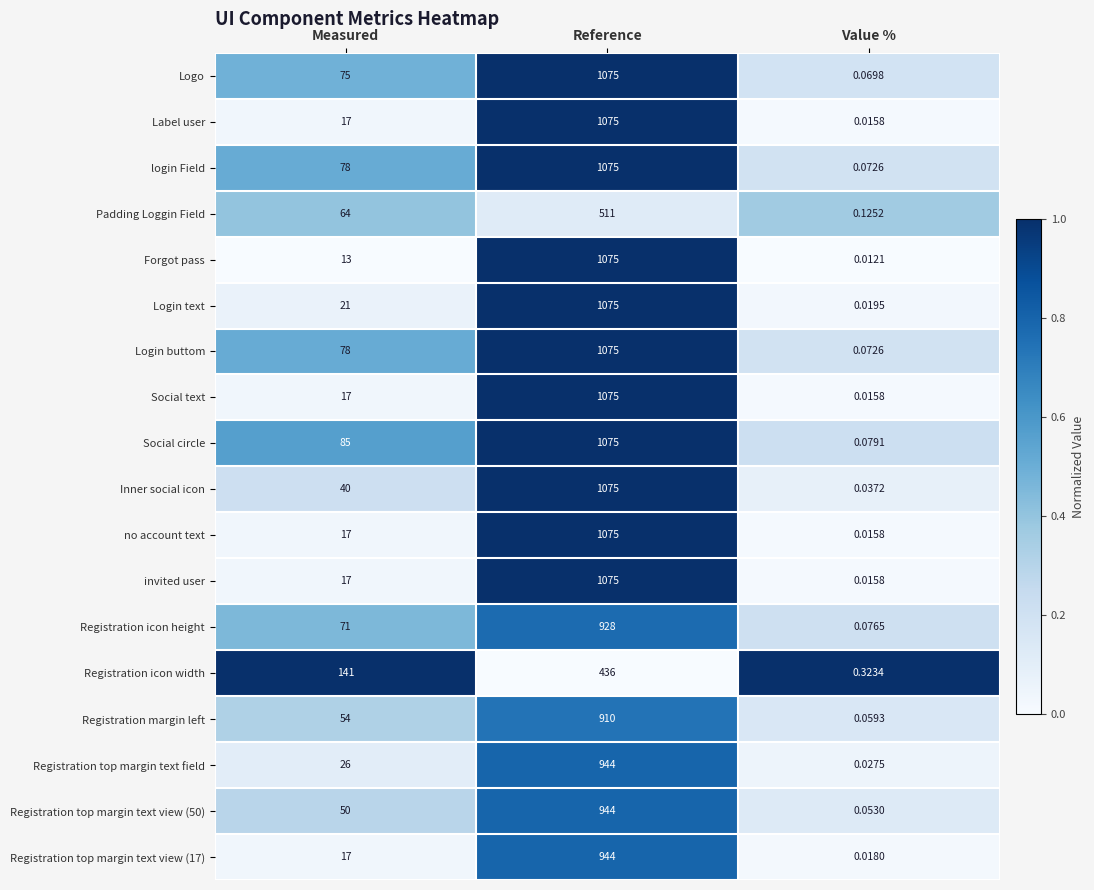

Which series has the widest spread of values?

Forgot pass